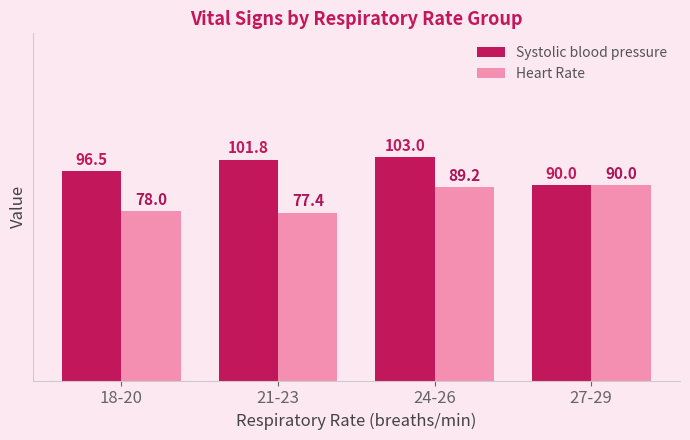

At 24-26, list the series in order from largest to smallest.

Systolic blood pressure, Heart Rate